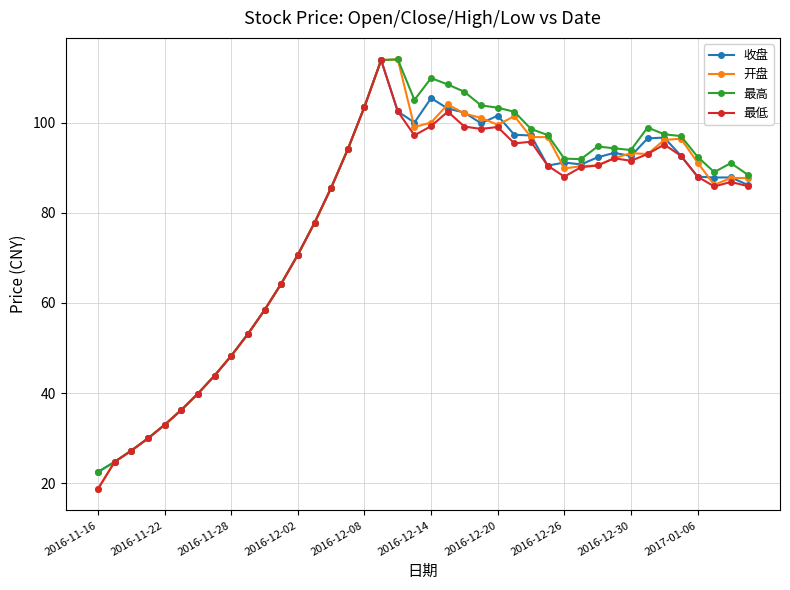

After their last crossing, which series has the higher values: 开盘 or 收盘?

开盘